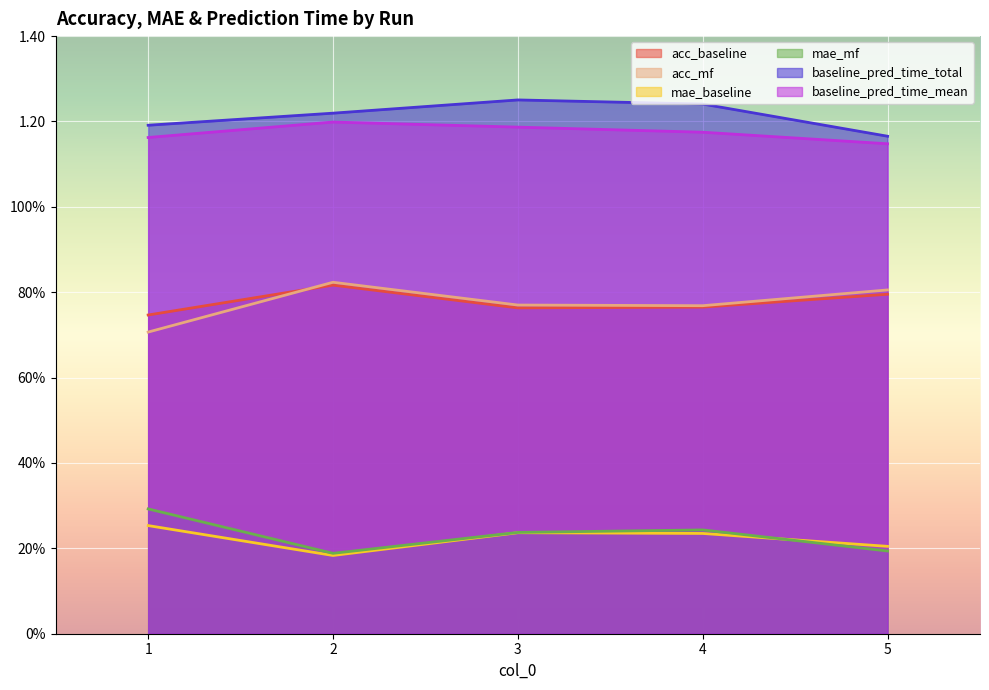

At how many categories does at least one series exceed 0?

5